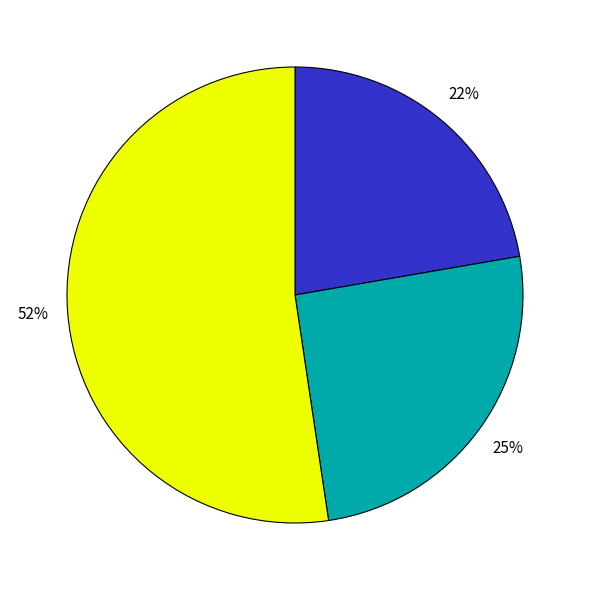

To the nearest percent, what is the average slice percentage?

33%